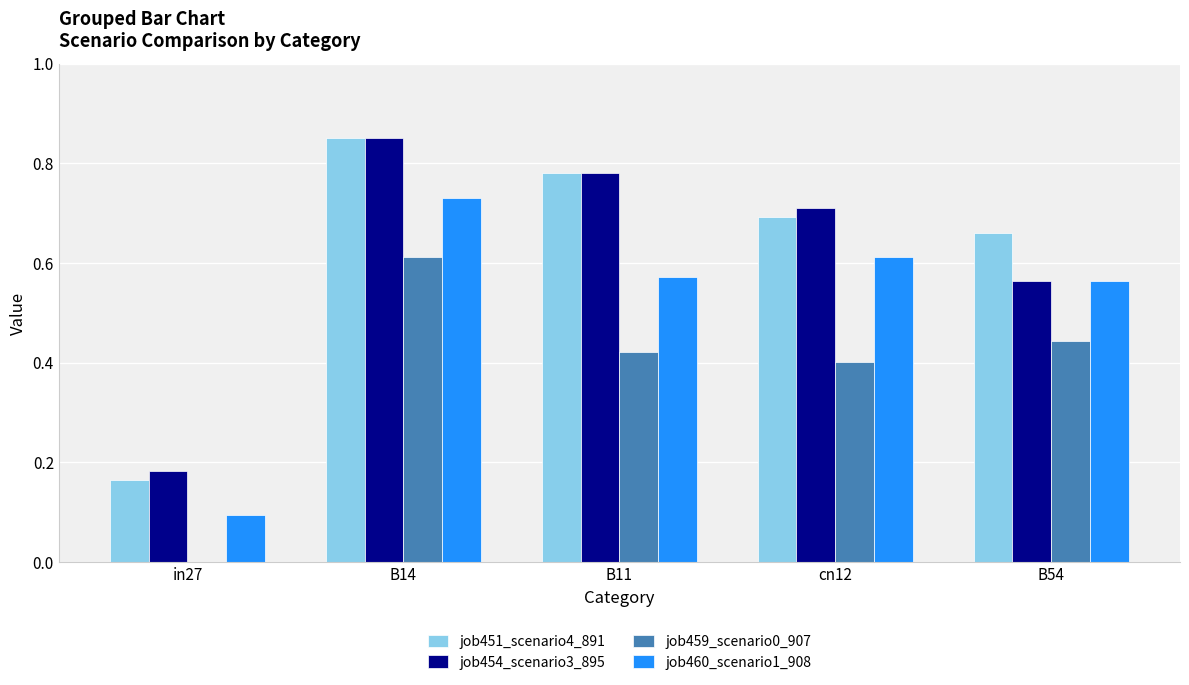

Which series changed the most between in27 and B11?

job451_scenario4_891